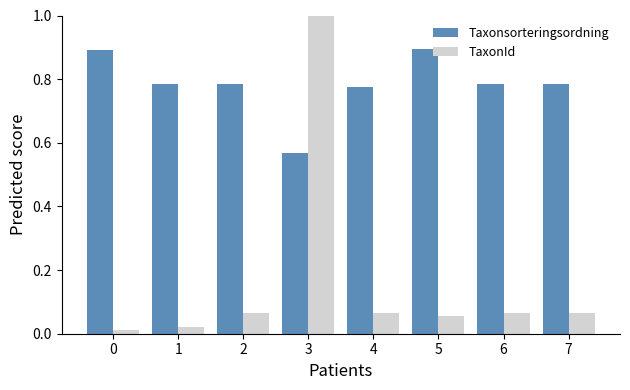

Is it true that TaxonId equals 1.0 at 3?

True